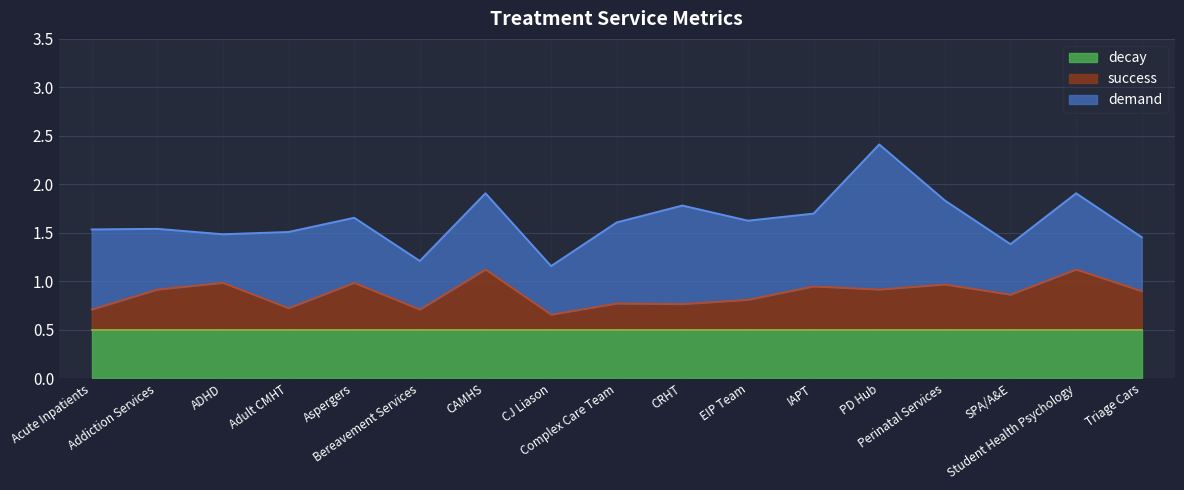

What is the label of the 4th point from the left?

Adult CMHT